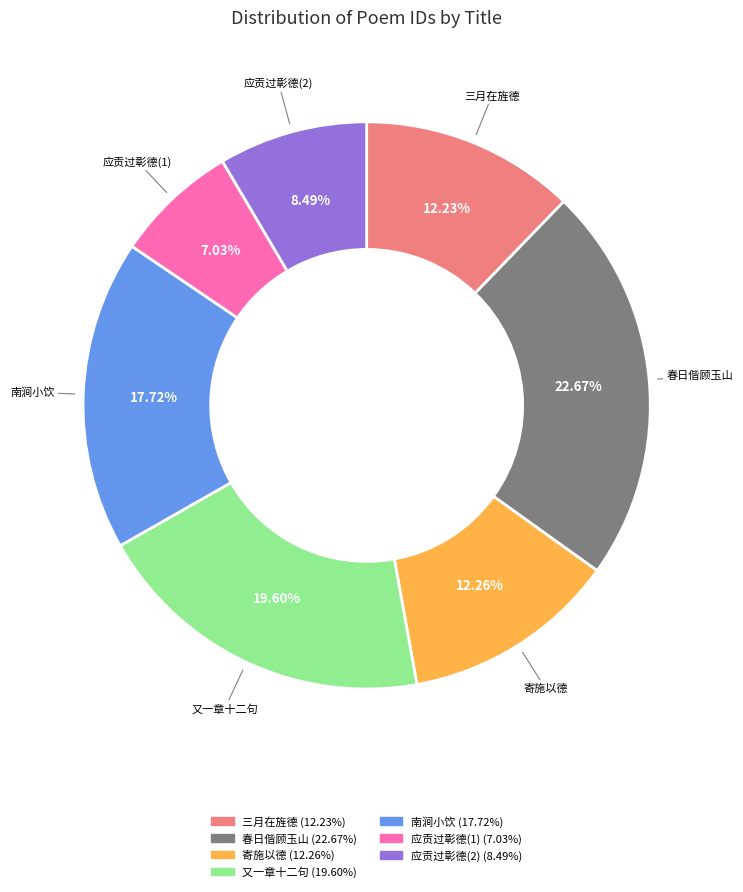

Is there a majority slice in this chart?

No